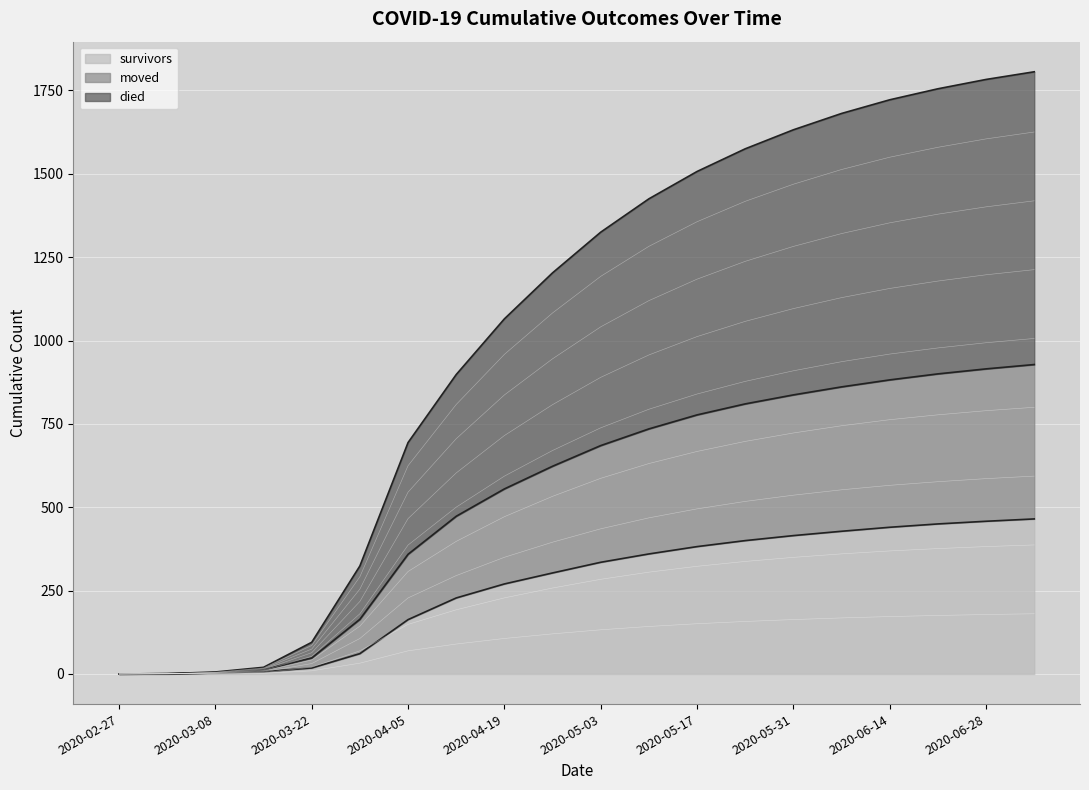

Which category has the highest value in the survivors series?

2020-07-05